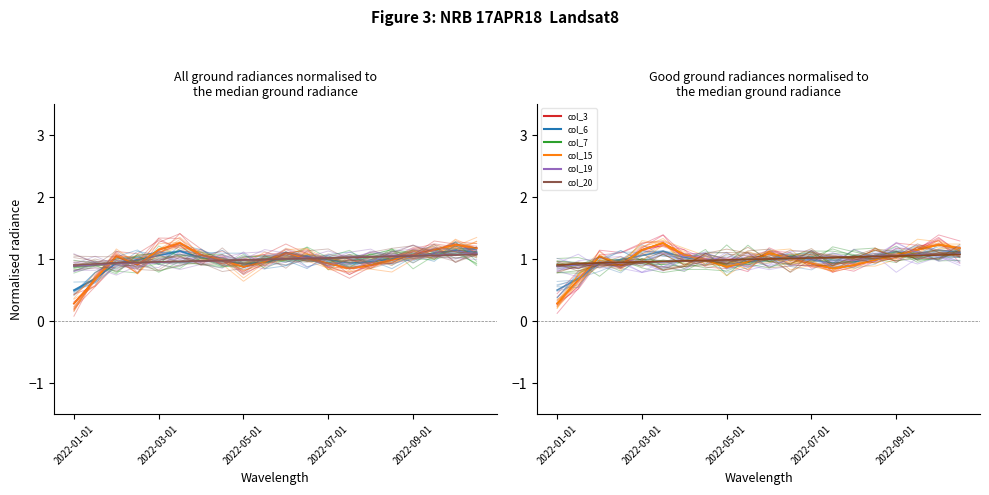

What is the label of the 10th point from the right?

2022-06-01